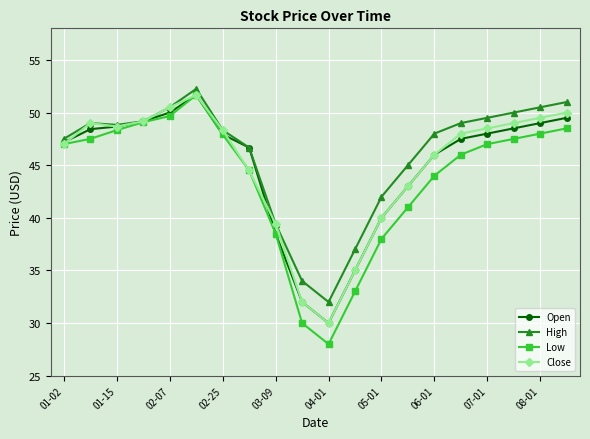

Which series has the widest spread of values?

Low